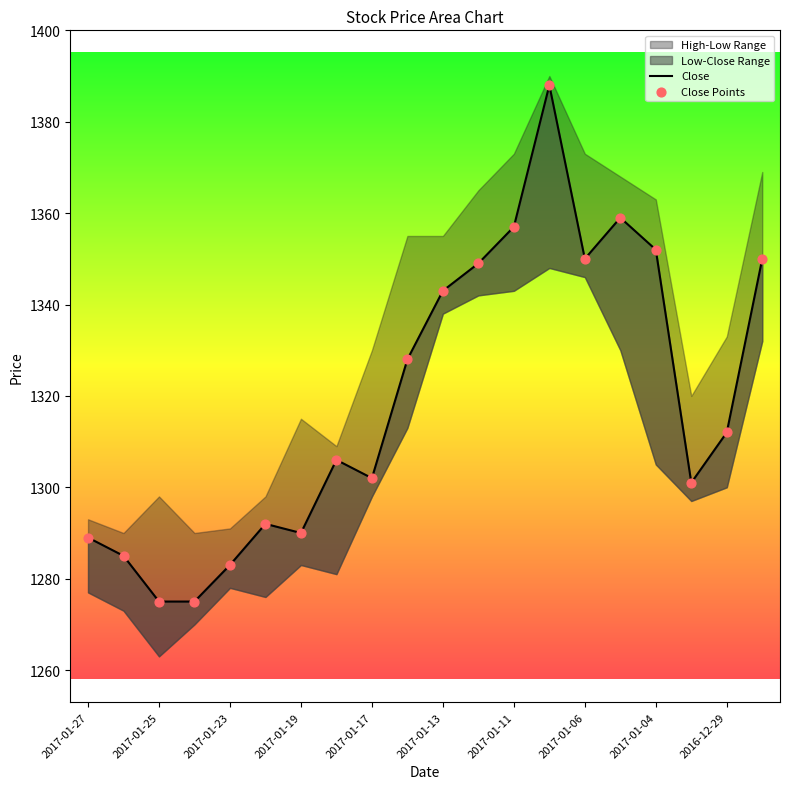

Which series has the largest Y range (max minus min)?

Close